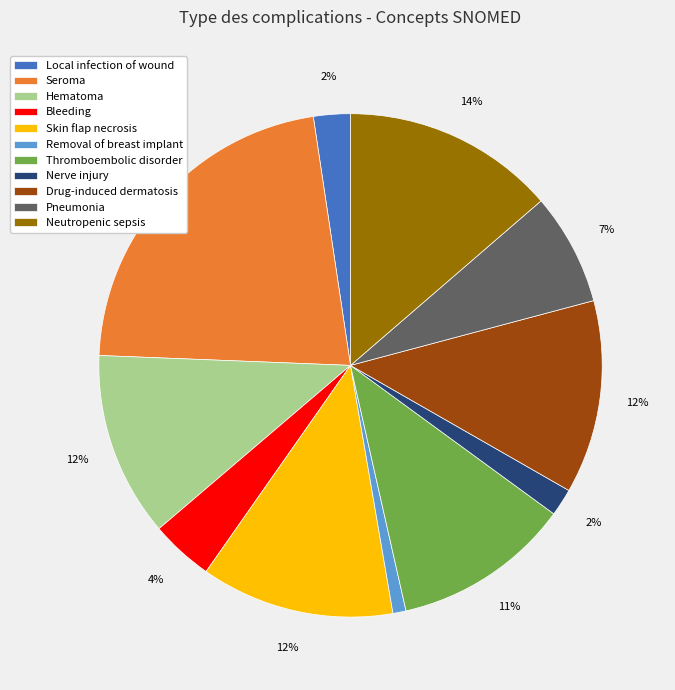

Combined, do Seroma and Neutropenic sepsis account for over 50%?

No